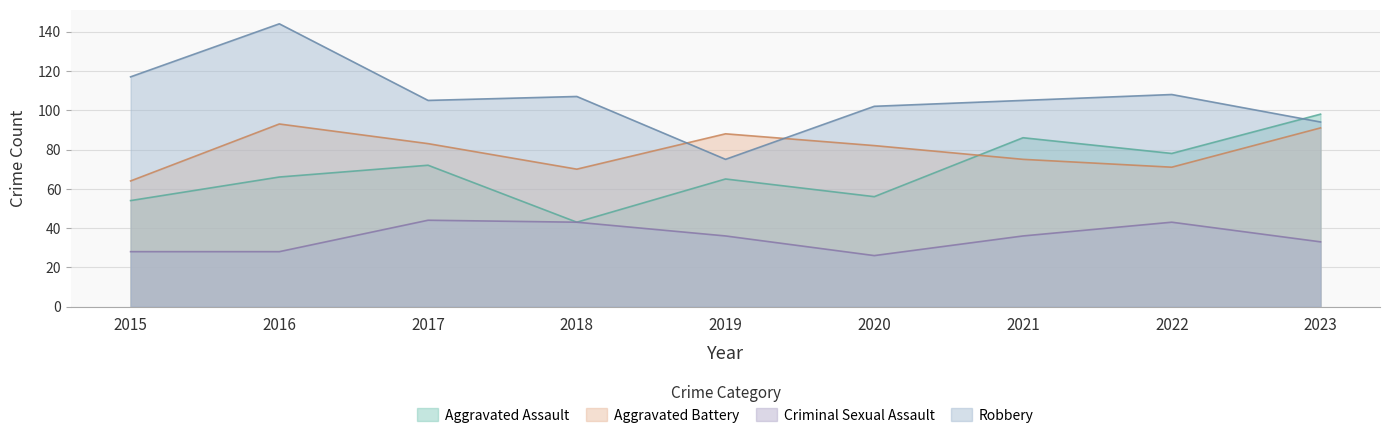

What is the minimum value shown in the chart?

26